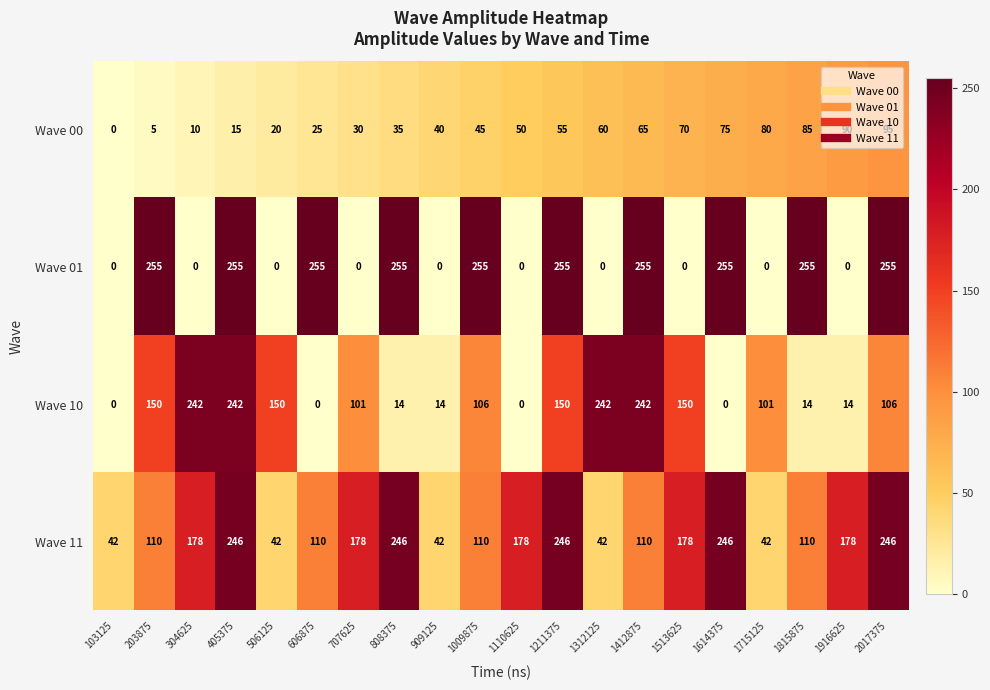

Which series has the largest total across all categories?

Wave 11